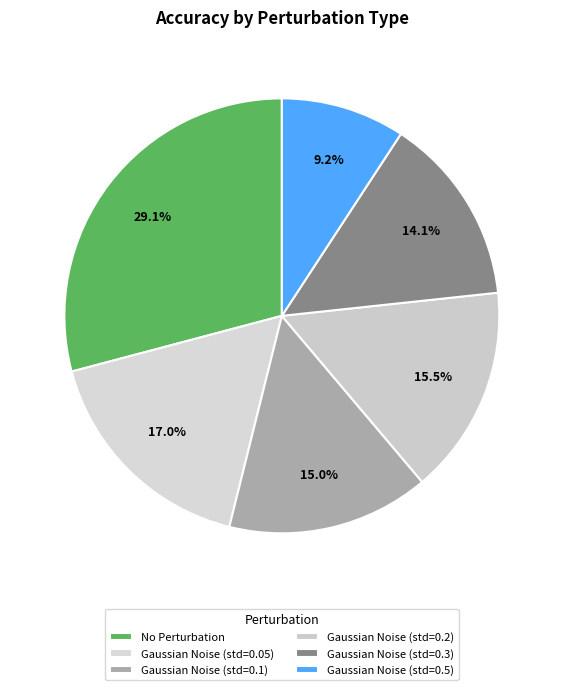

How many slices are in this pie chart?

6